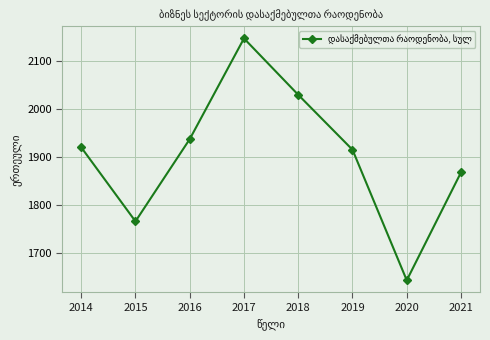

The chart shows a value of 904.6 at 2018. True or false?

False